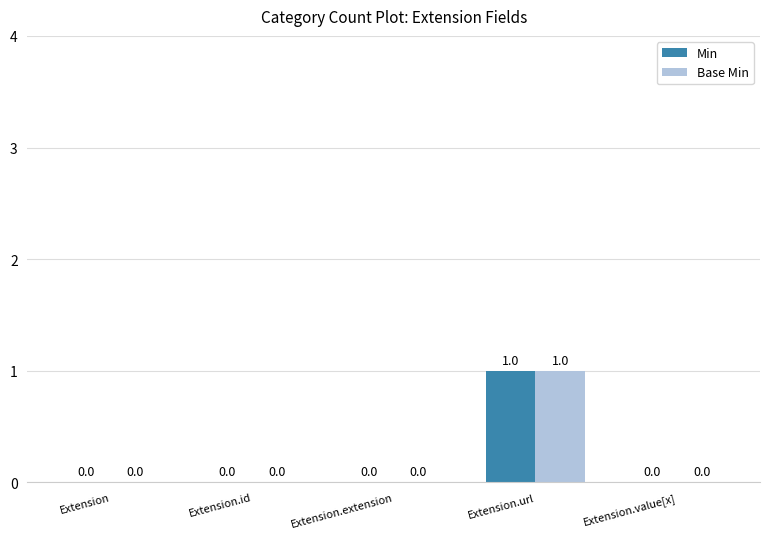

The Min series shows 1 at Extension.url. True or false?

True